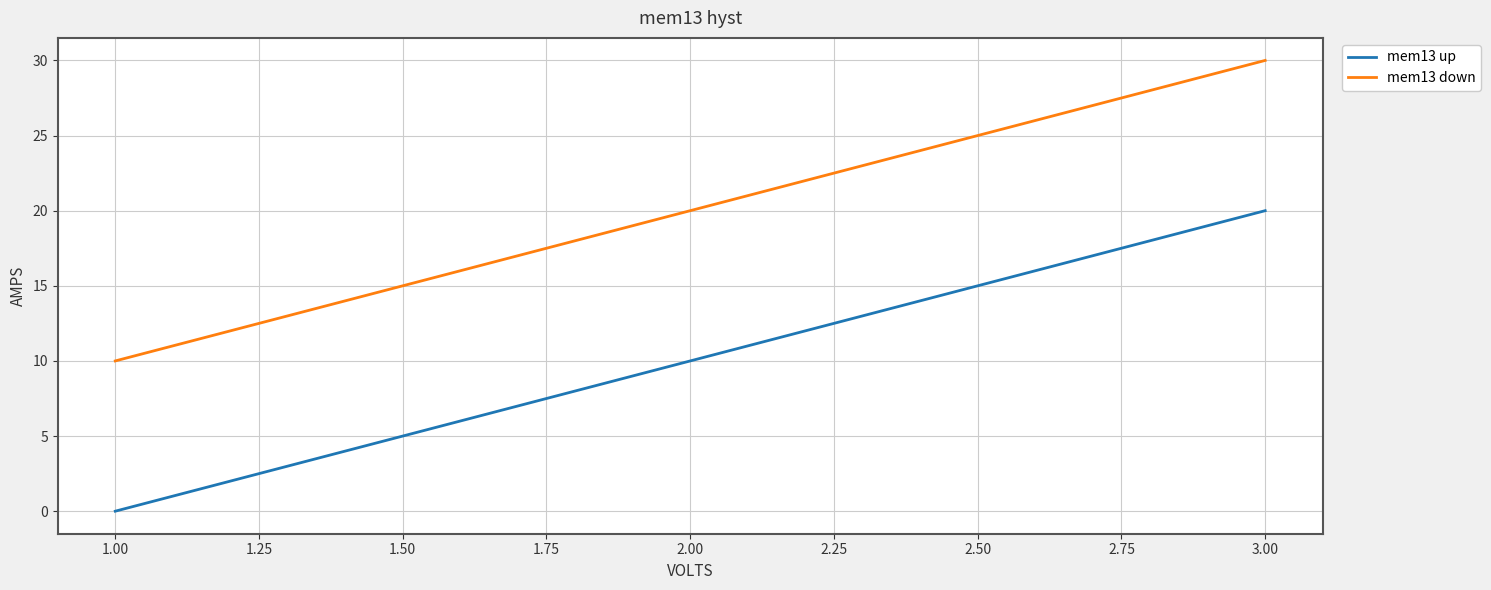

What position from the left is 2.00?

2